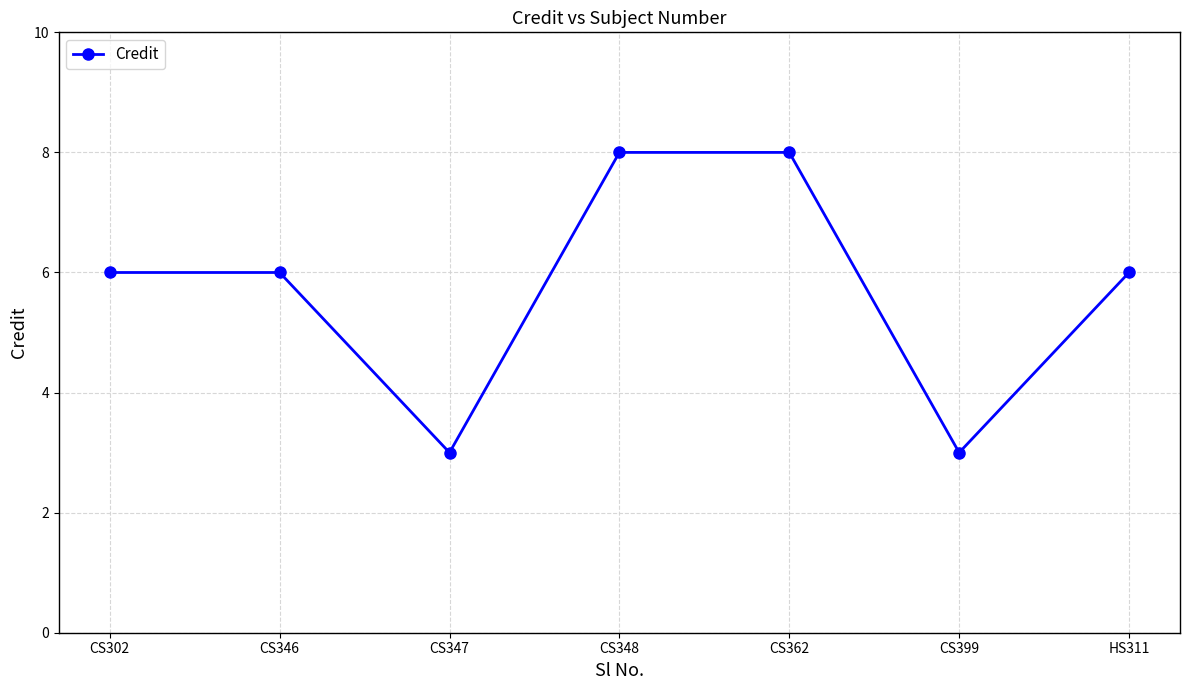

Approximately how many times larger is the value at CS346 compared to CS347?

2.0